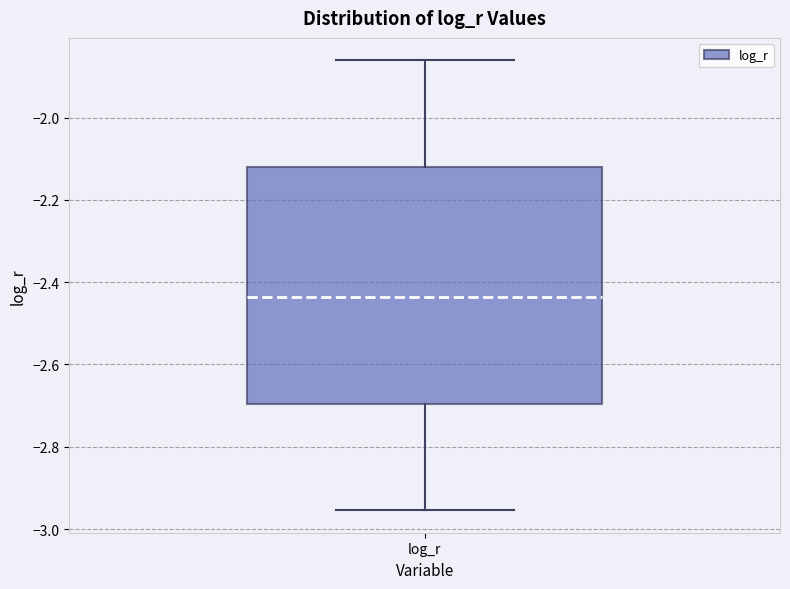

Where does the lower whisker of the box for log_r end on the y-axis? The values are not printed on the chart, so give them approximately, as read against the axis.

-2.96